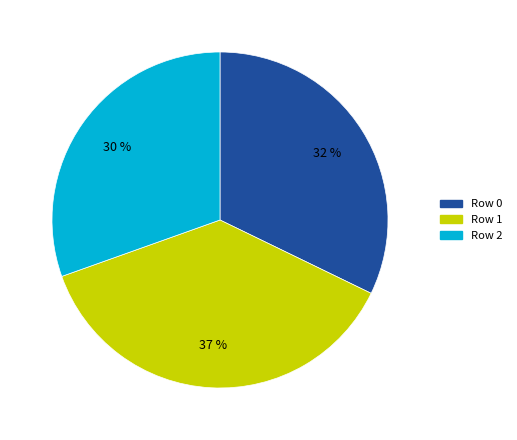

To the nearest percent, what is the difference between the largest and smallest slice percentages?

7%